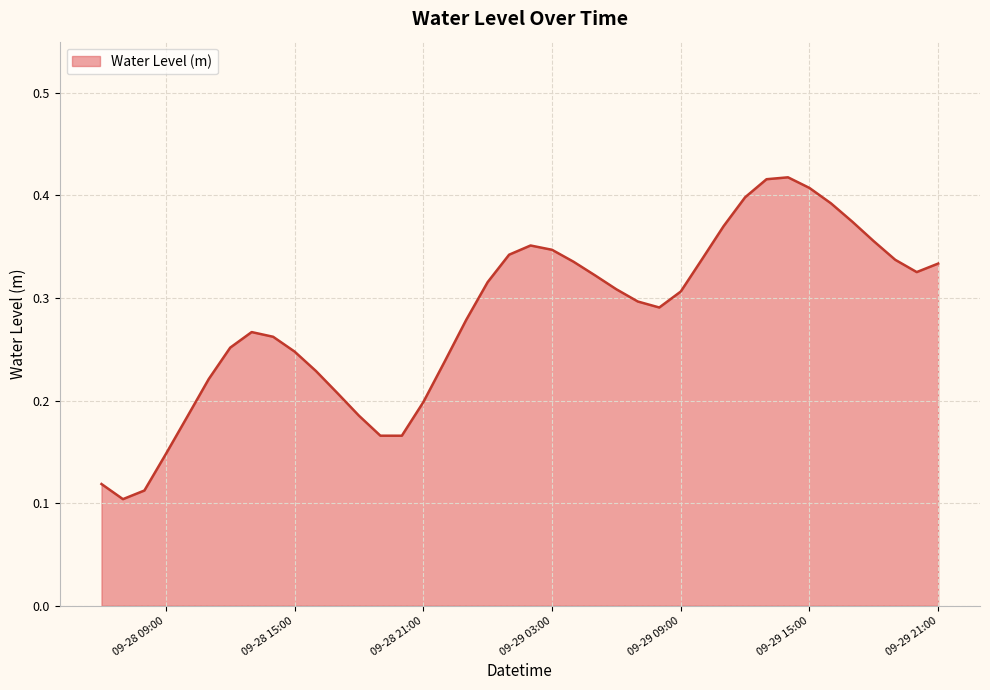

Is this an area chart (filled region under the line)?

Yes